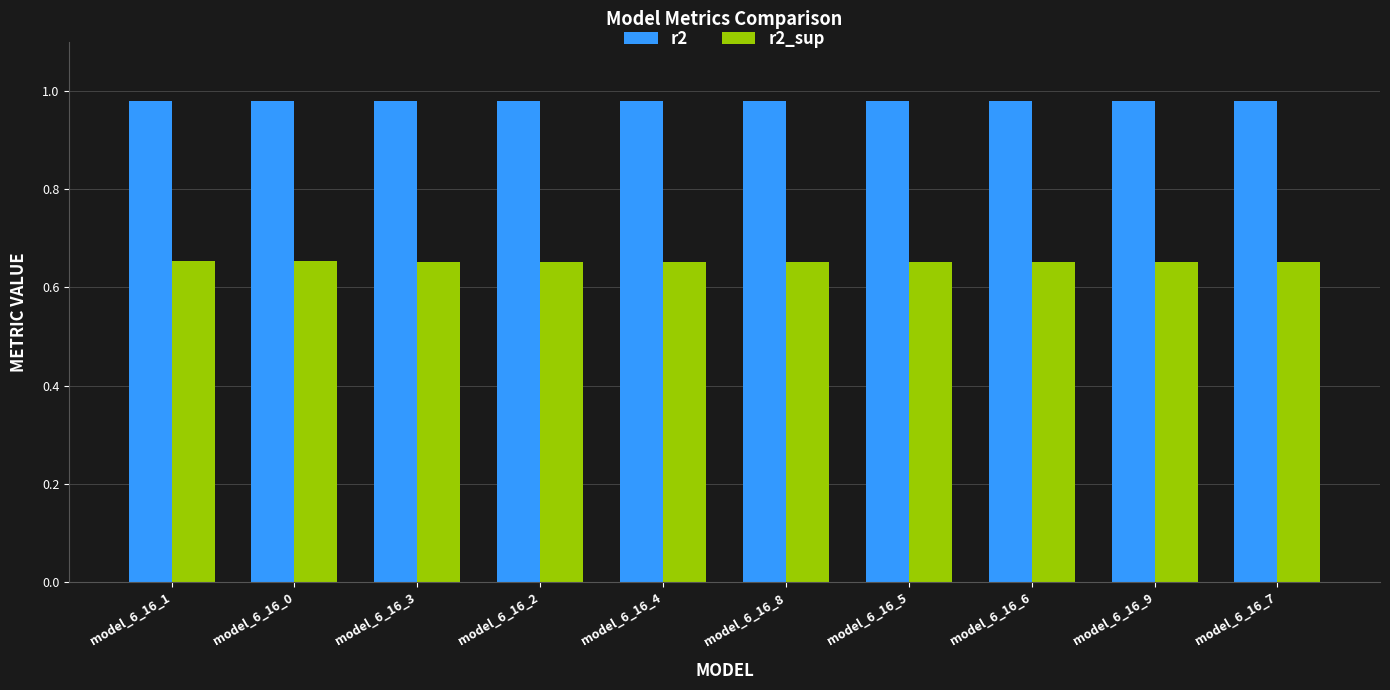

What is the difference between the highest and lowest values at model_6_16_6?

0.3